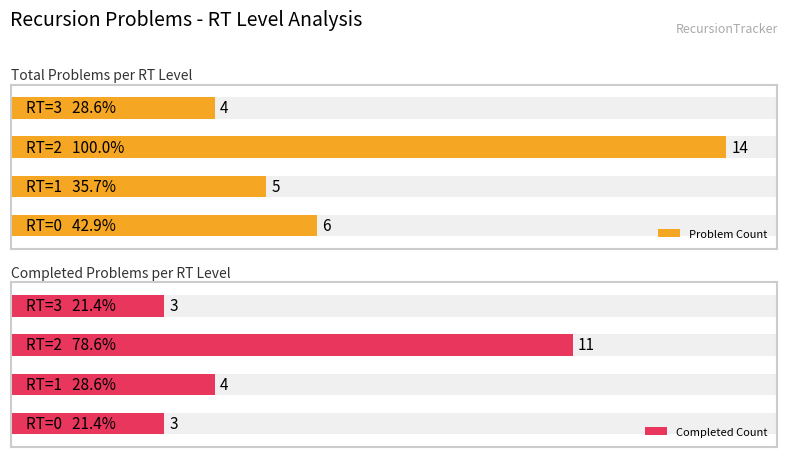

What are all the series names shown in the legend?

Problem Count, Completed Count